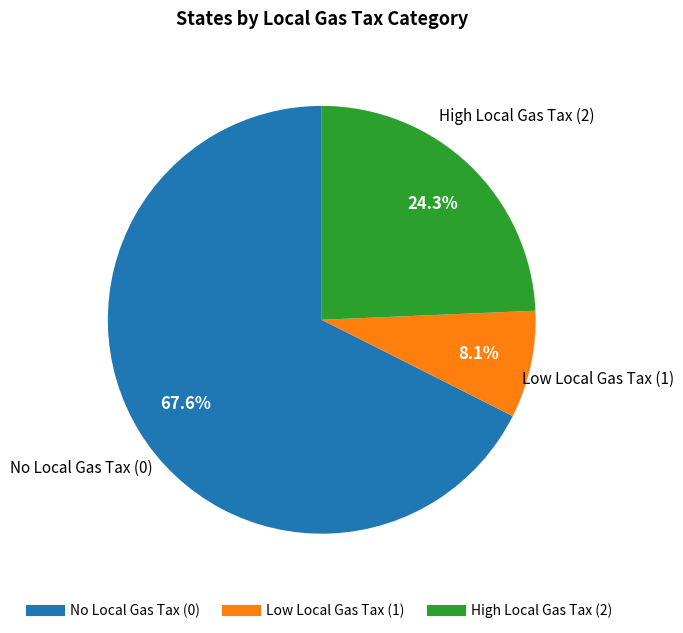

To the nearest percent, what is the average slice percentage?

33%